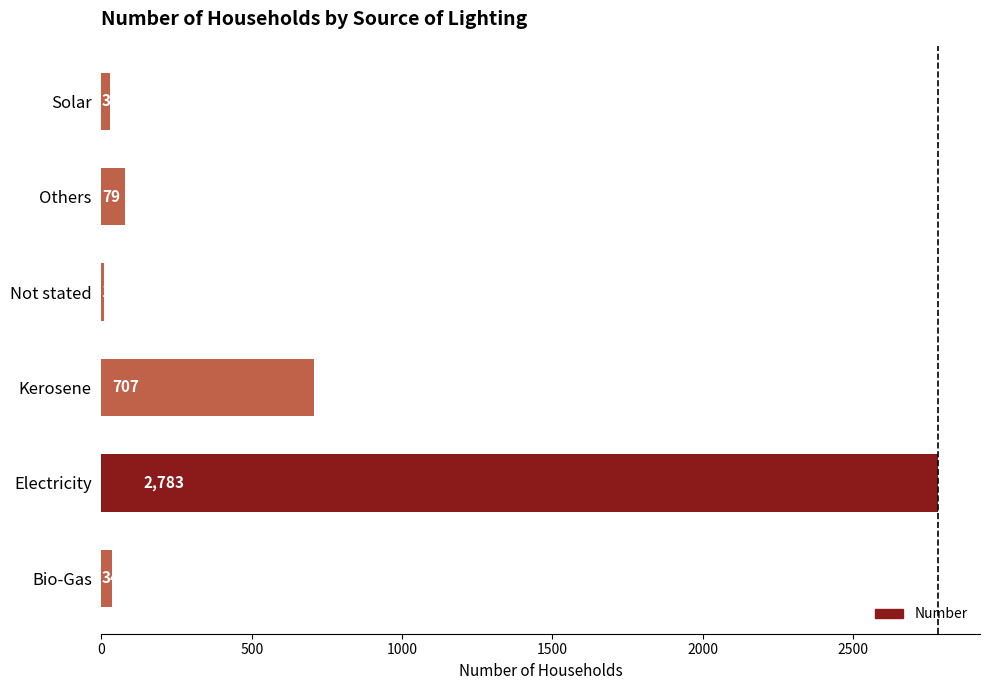

Are the bars horizontal?

Yes